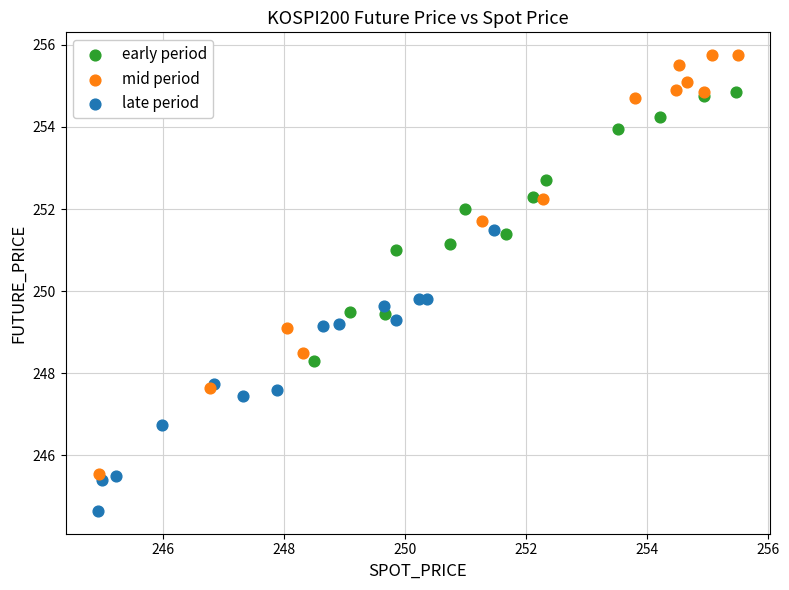

Which series contains the lowest Y value?

late period